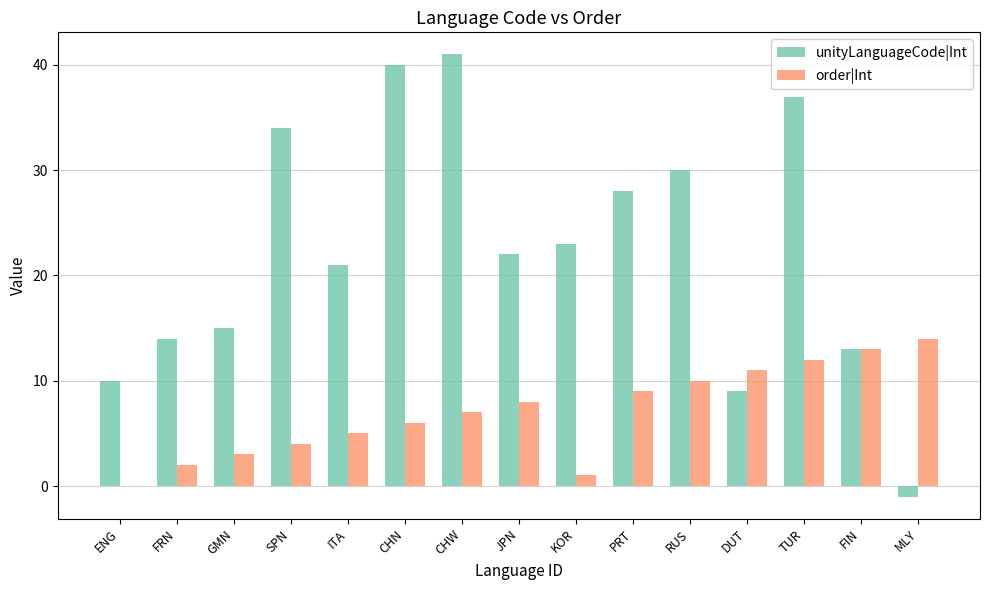

Is it true that unityLanguageCode|Int equals 14 at FRN?

True